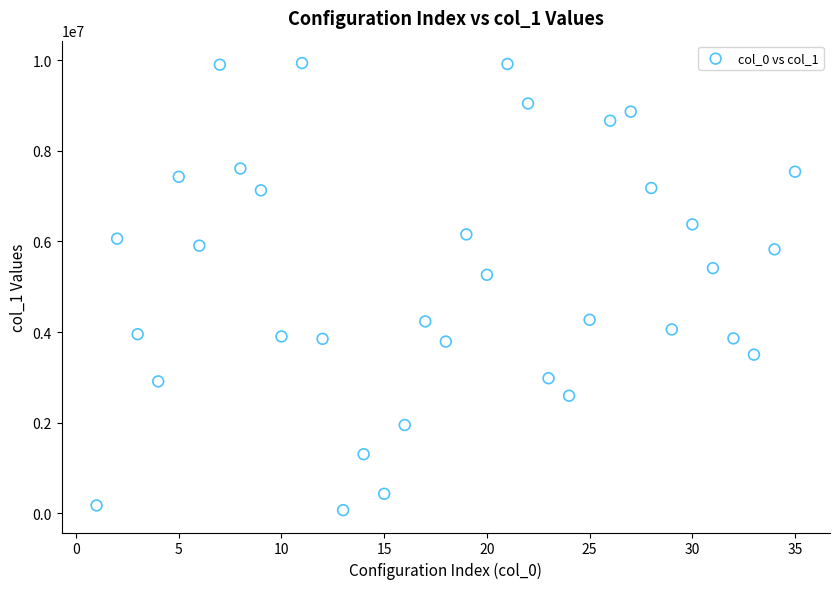

What Y value in the scatter plot is closest to 5004121?

5264415